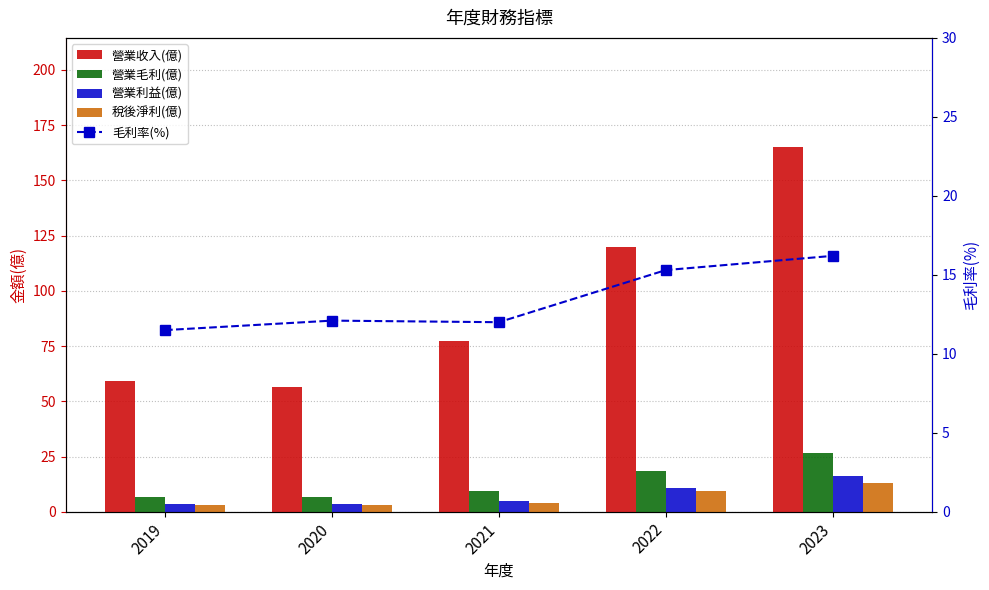

Which category has the lowest value in the 營業收入(億) series?

2020